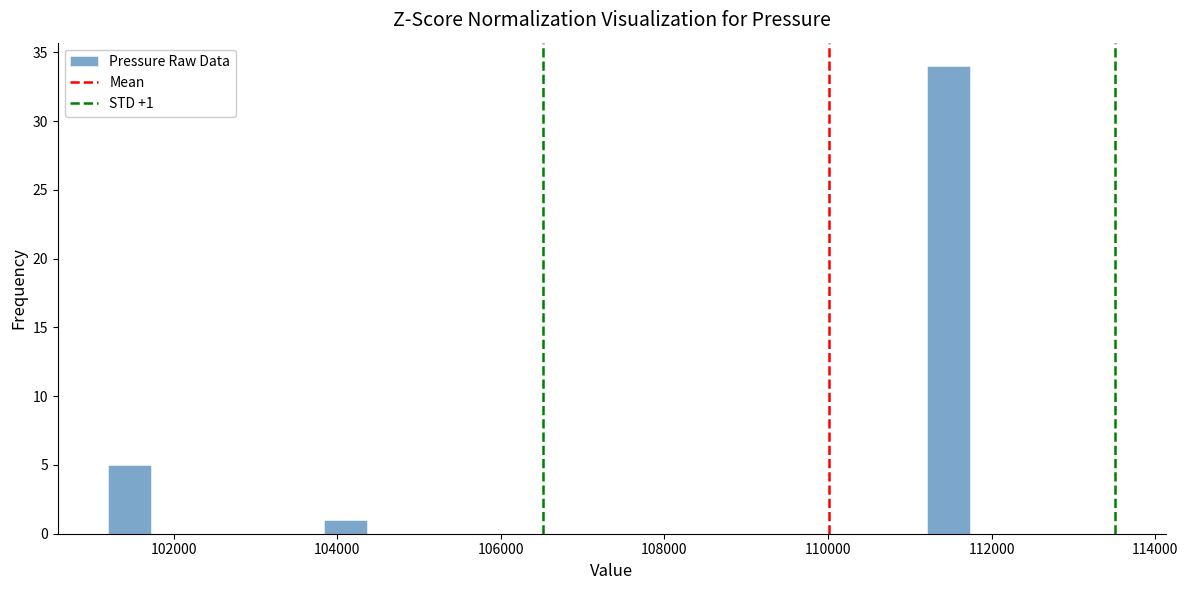

Read against the x-axis, roughly where is the centre of the tallest bar?

111400